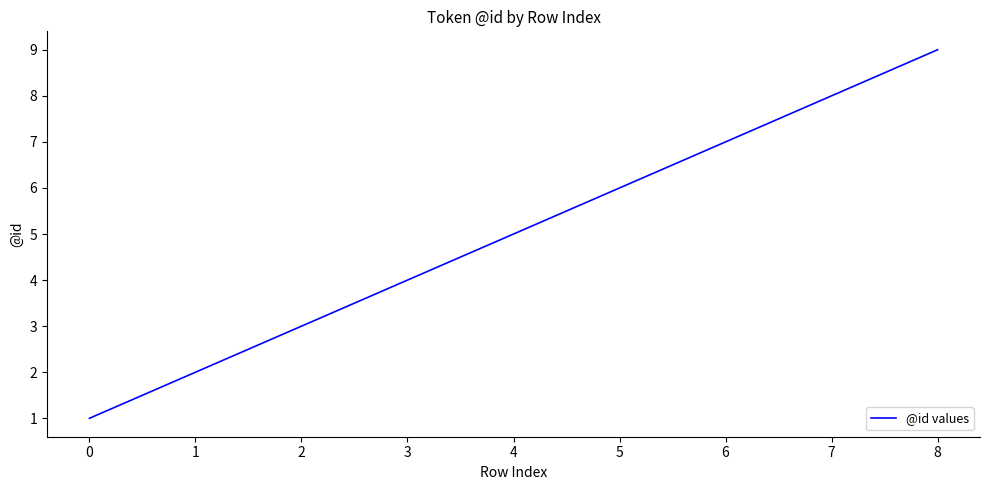

What is the smallest value displayed?

1